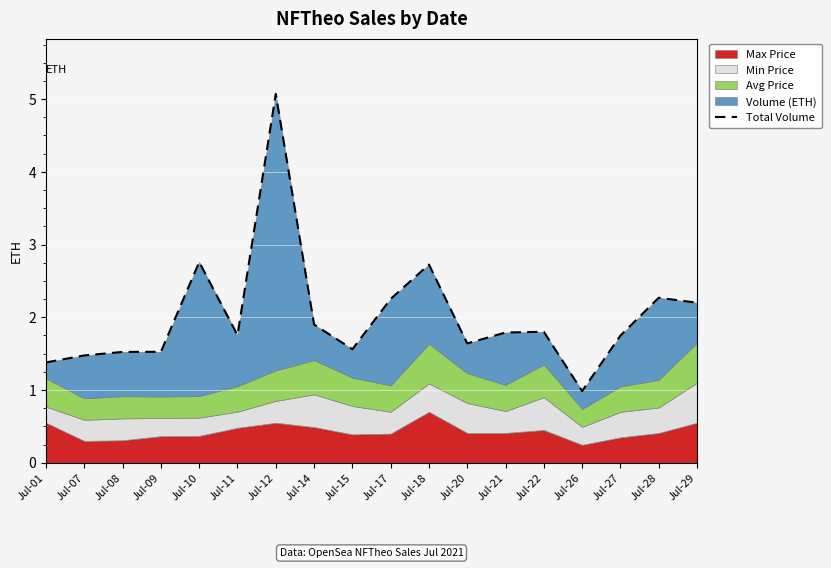

How many interior local valleys (lower than both neighbors) does the data have?

4